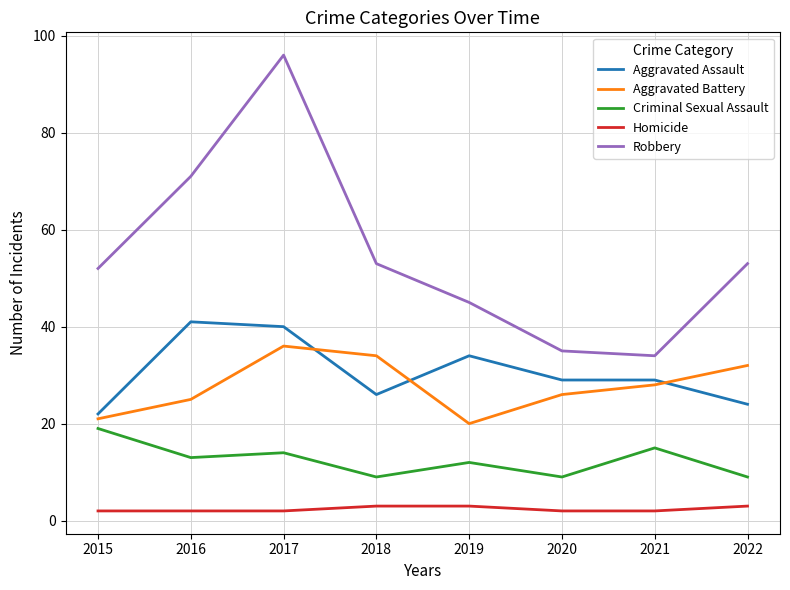

True or false: Criminal Sexual Assault and Homicide intersect in this chart.

False